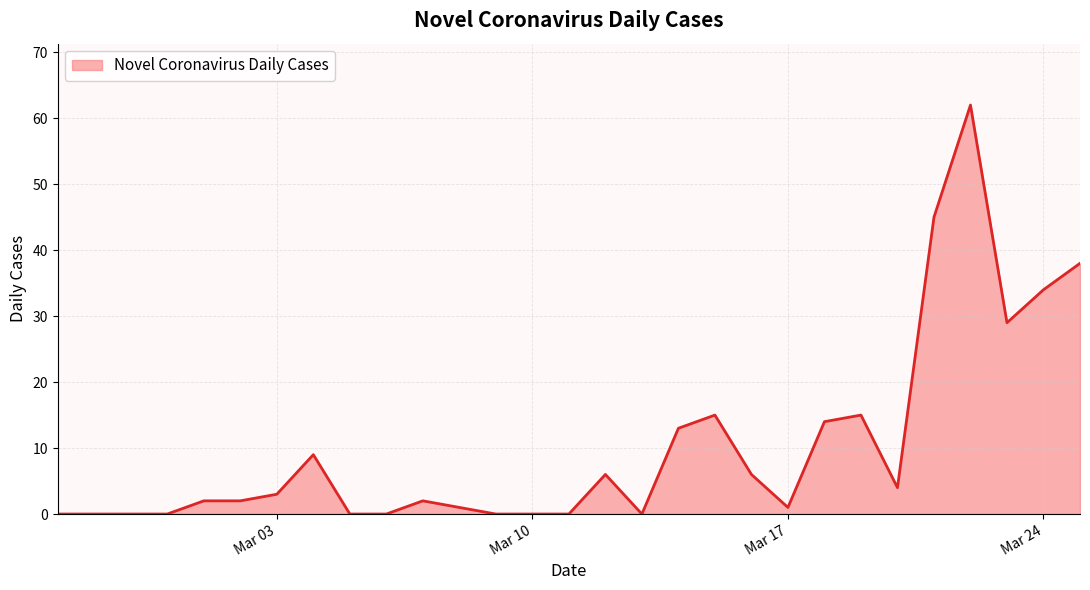

What is the greatest value displayed?

62